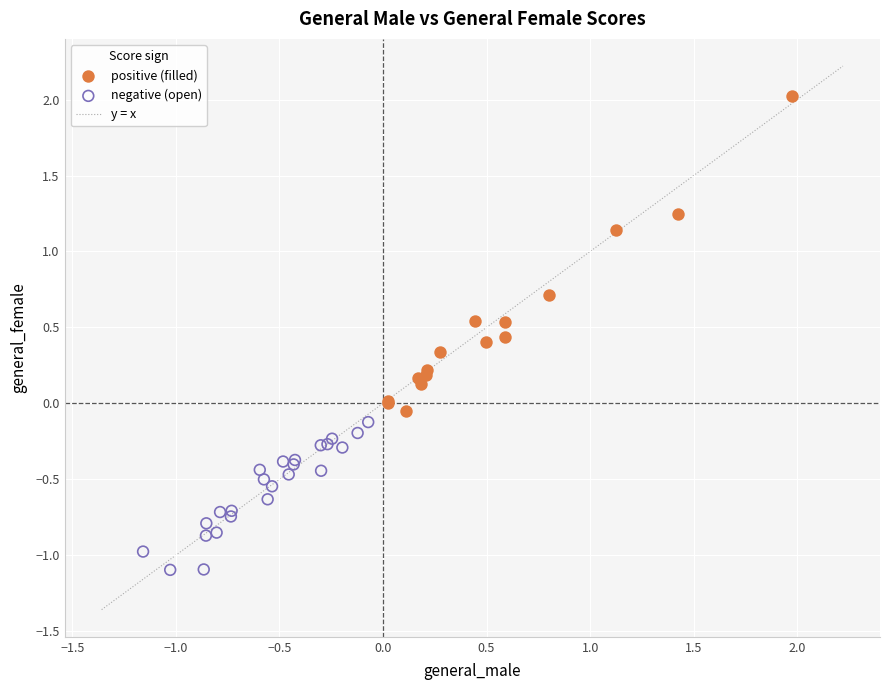

Which series contains the highest Y value?

positive (filled)